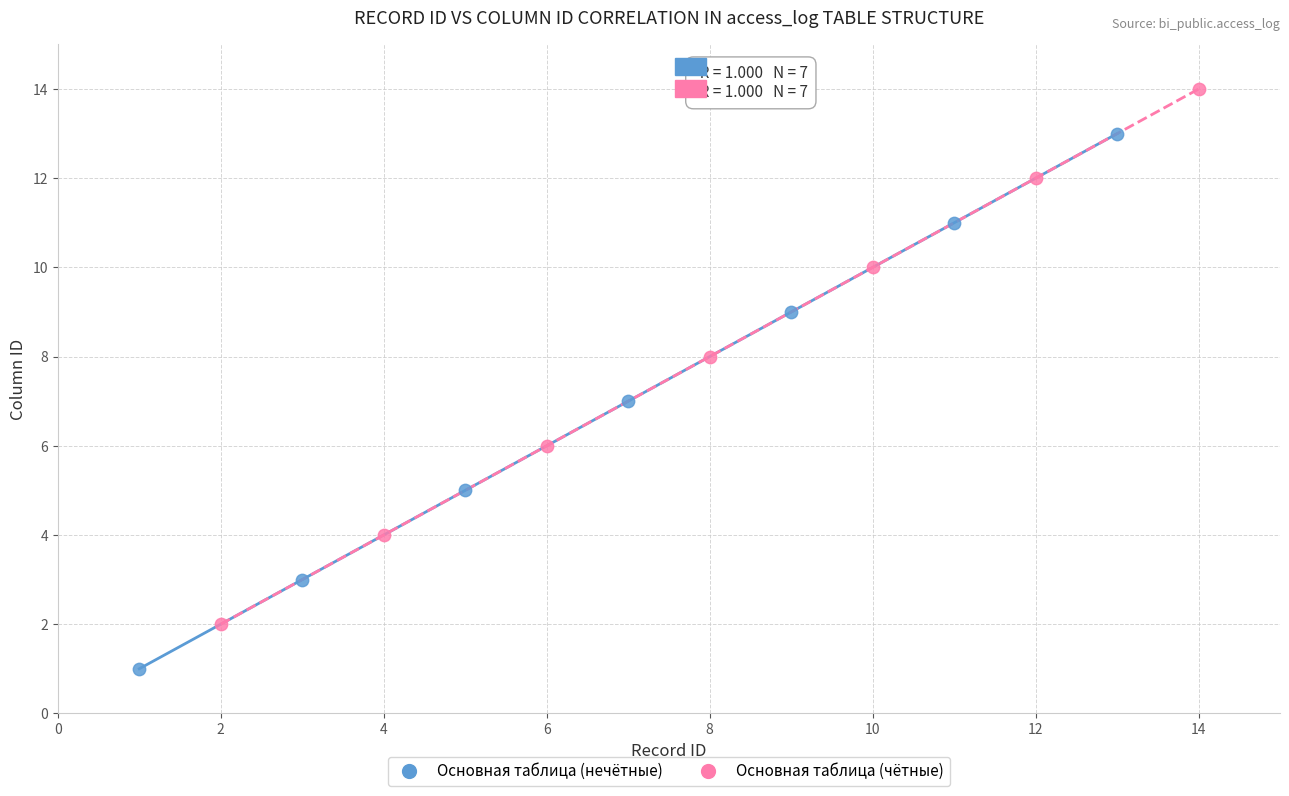

Which series contains the highest Y value?

Основная таблица (чётные)